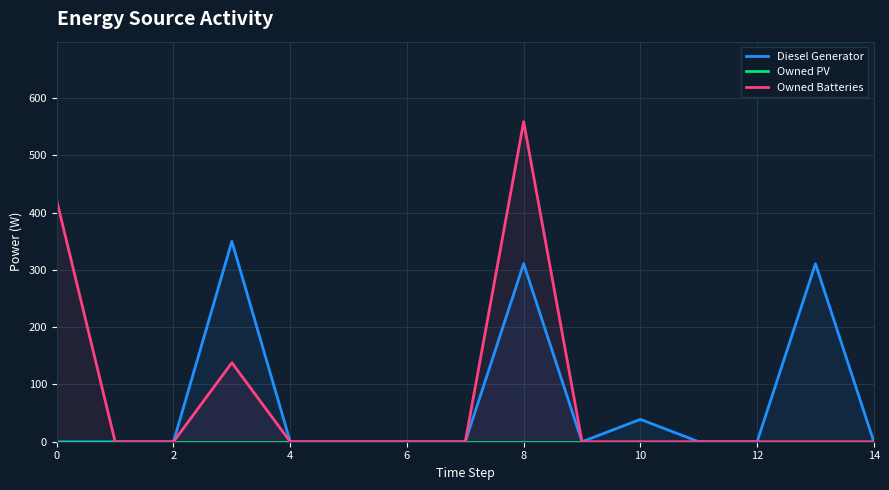

How many series are shown in this chart?

3